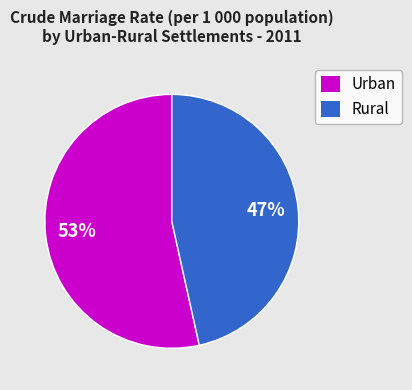

Which category has the biggest portion of the pie?

Urban